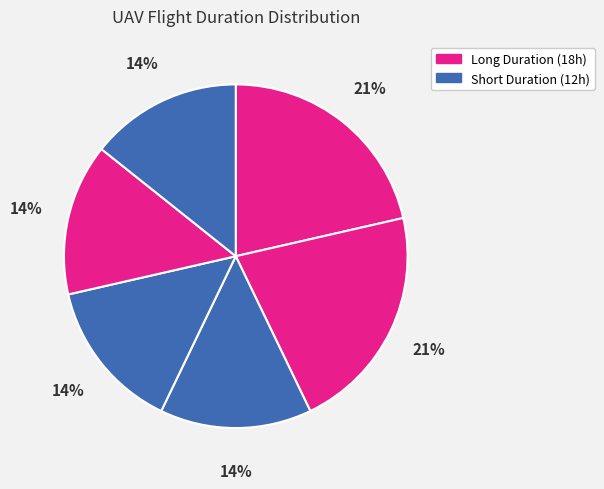

How many segments does this pie chart have?

6